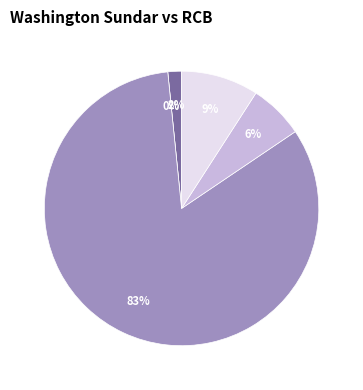

What is the change in value from sixes to runs?

+17.0